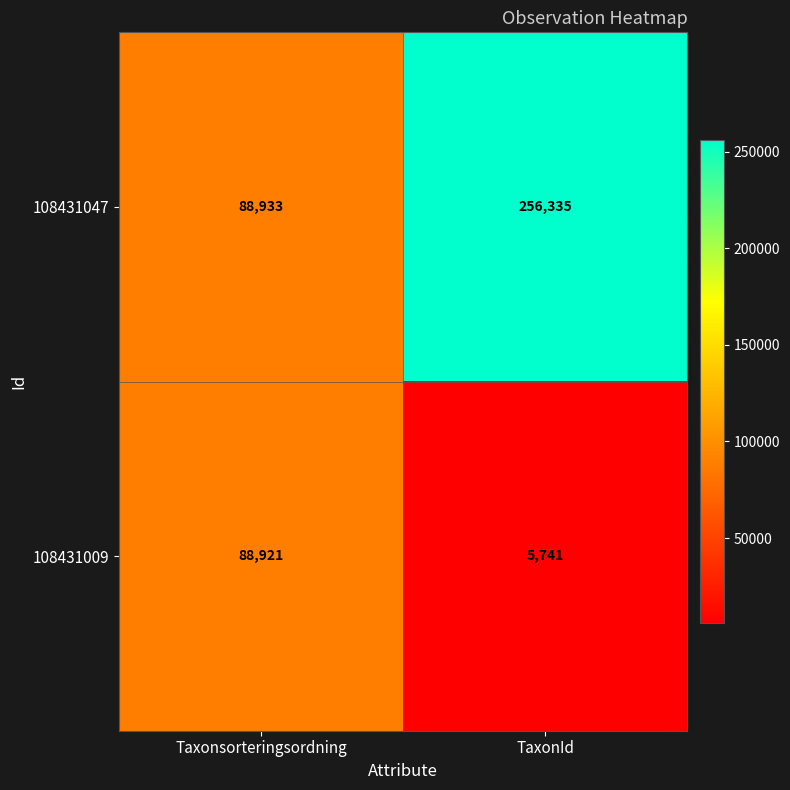

Which series has the widest spread of values?

108431047